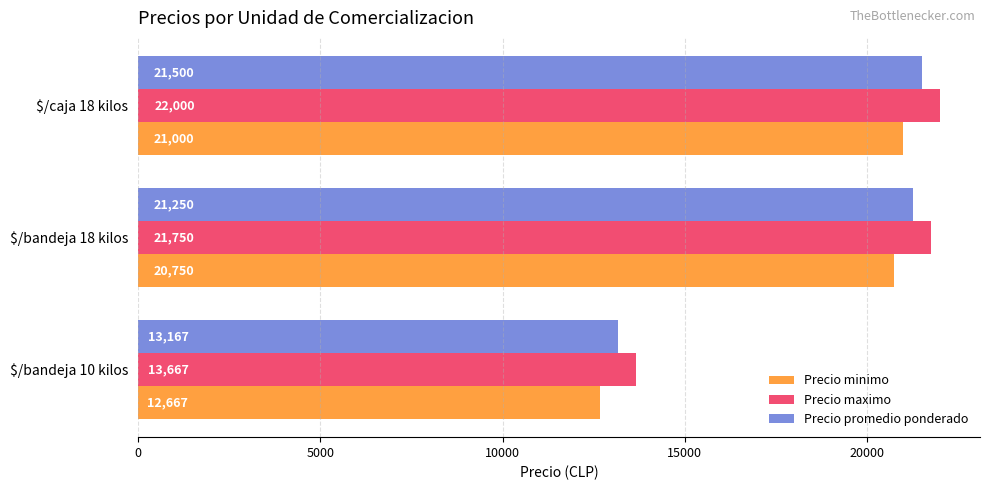

Count the number of data series in this chart.

3